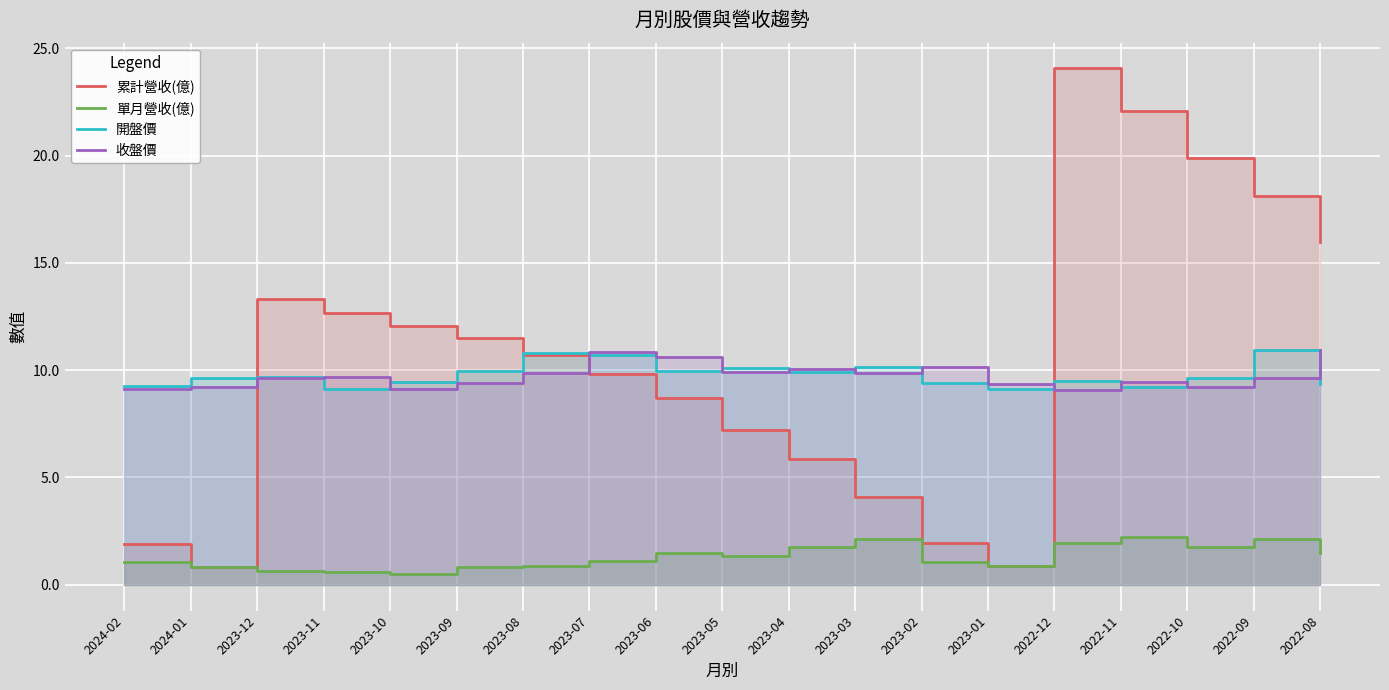

Where is the first local minimum for 累計營收(億)?

2024-01